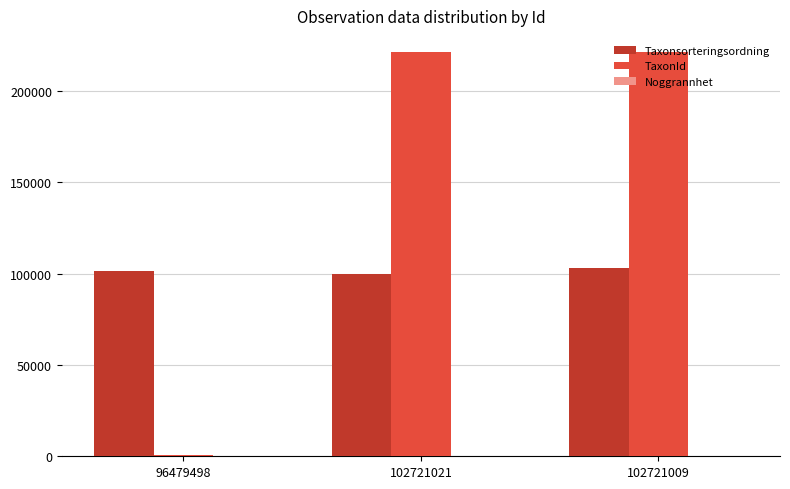

What is the highest value of the TaxonId series?

221317